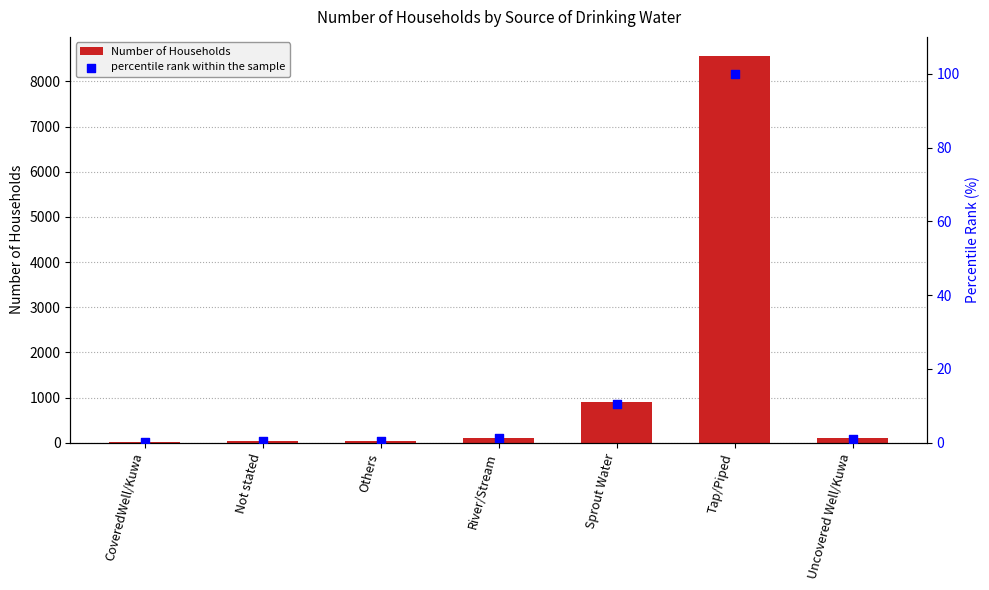

Which series reaches the minimum Y coordinate?

percentile rank within the sample